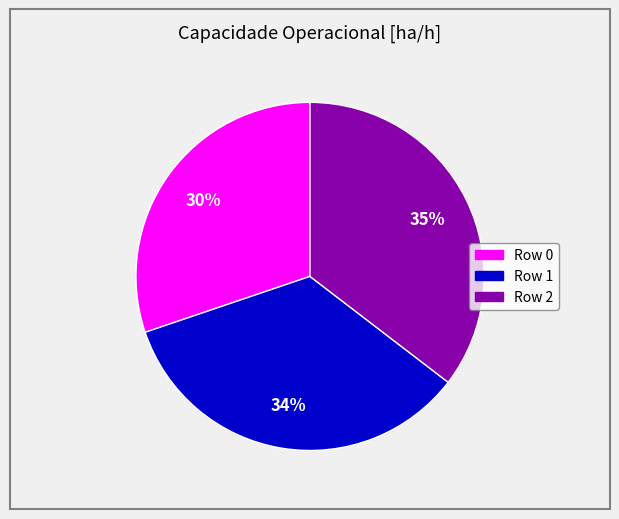

How many slices are in this pie chart?

3